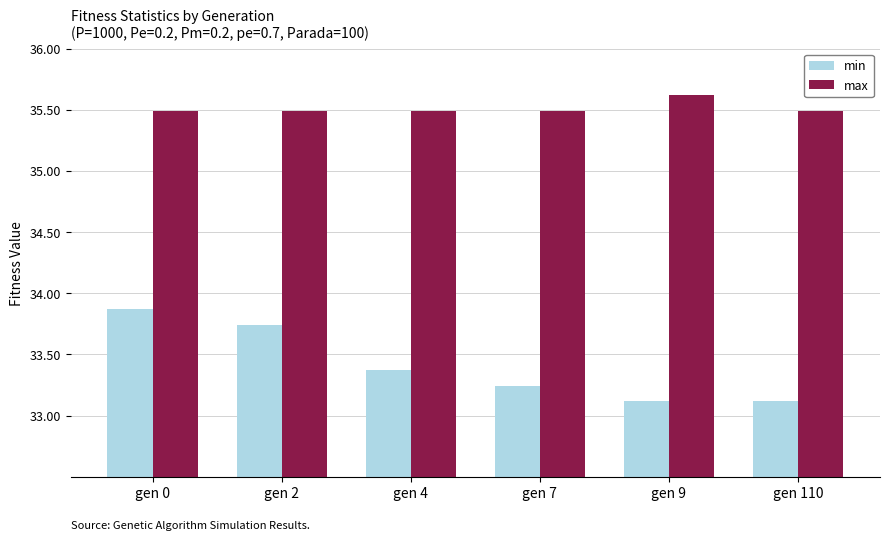

What is the minimum value shown in the chart?

33.1